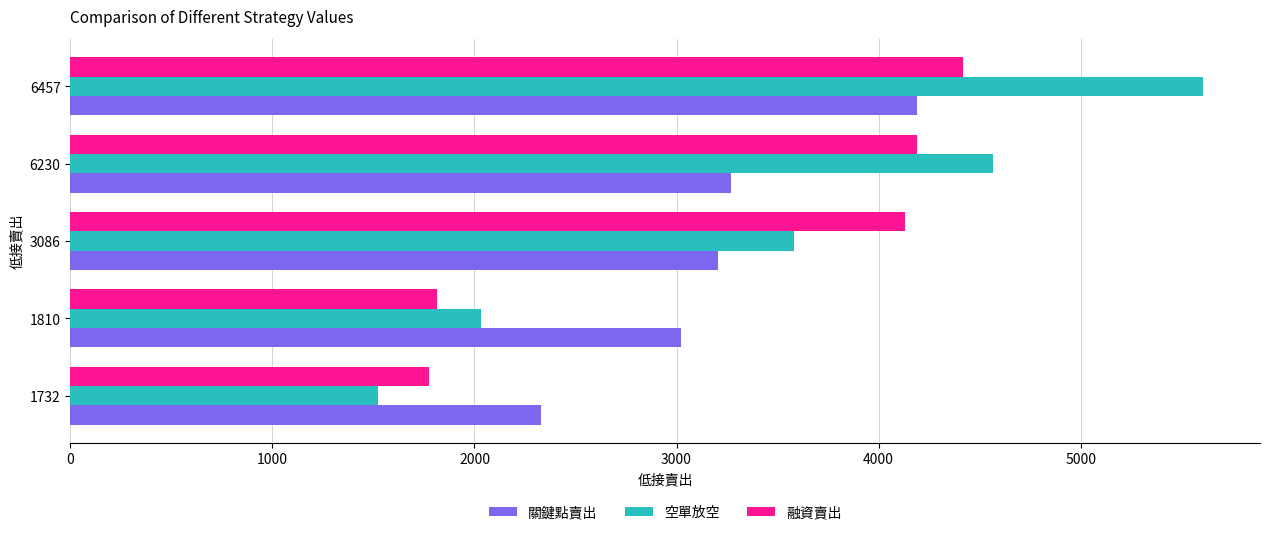

Rank the series at 3086 from lowest to highest value.

關鍵點賣出, 空單放空, 融資賣出